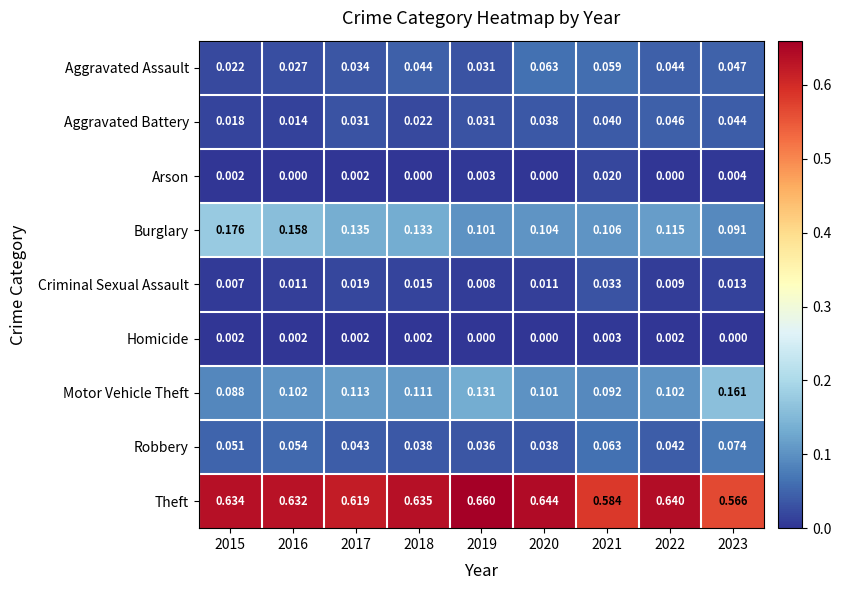

What is the total value across all series at 2016?

1.0